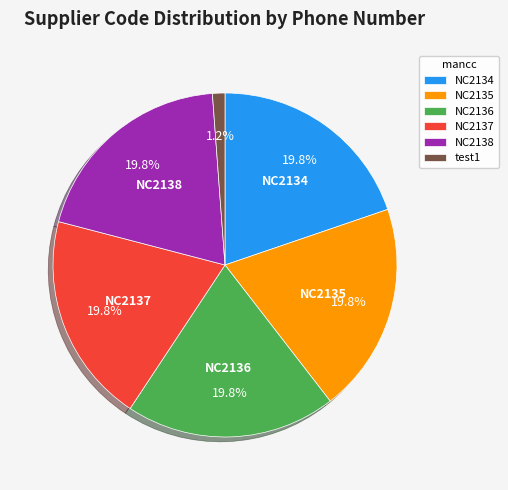

Do NC2136 and NC2138 together represent more than half of the pie?

No